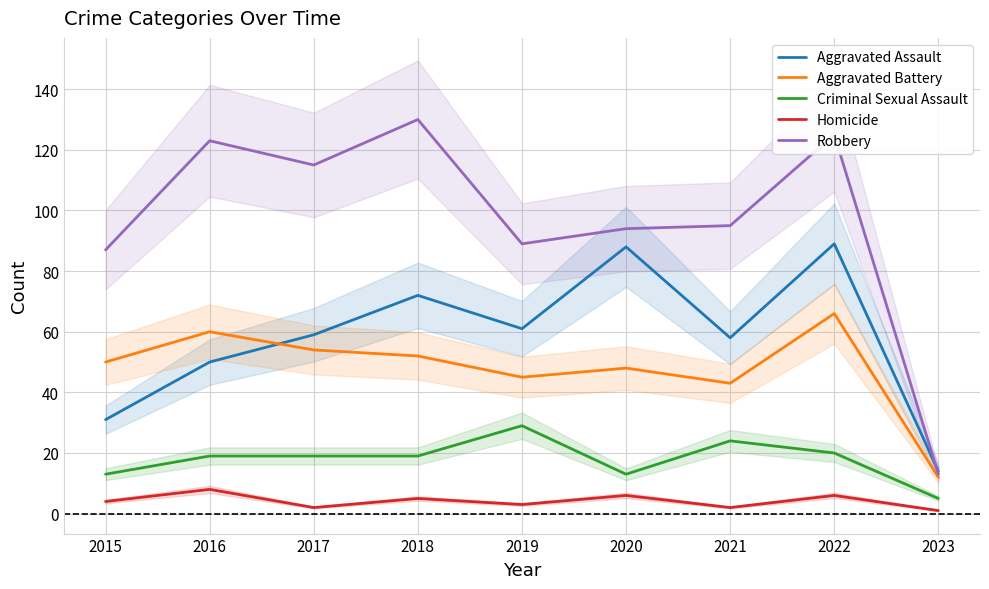

Count the Aggravated Assault values in the range 50 to 72.

5